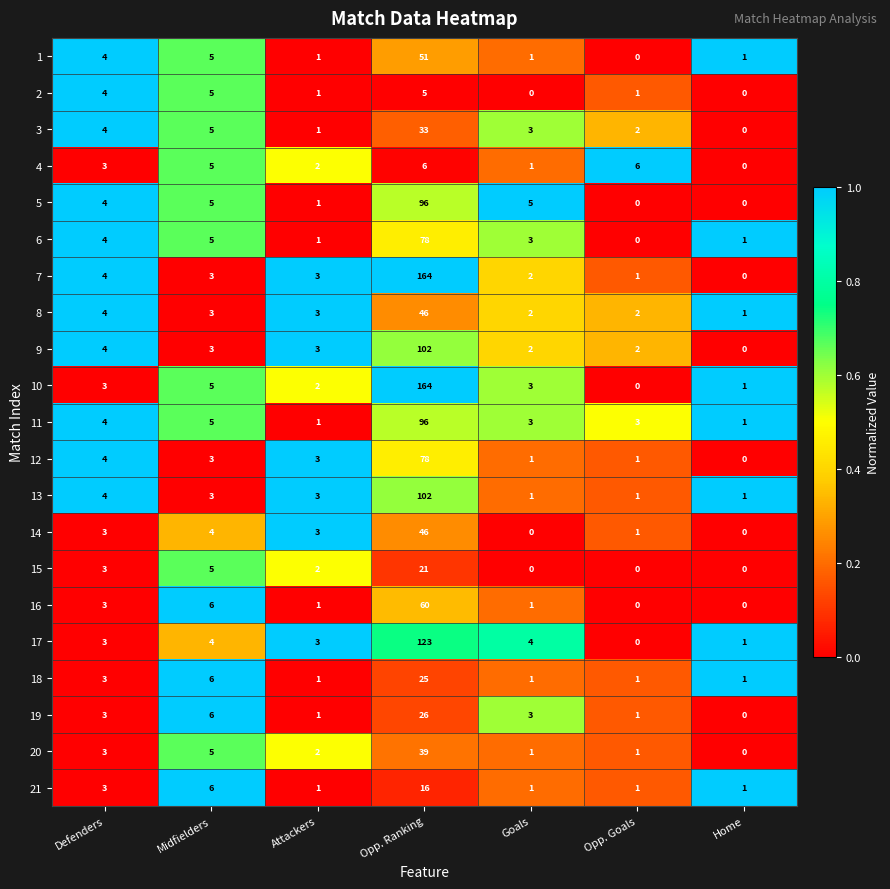

At which category is the sum across all series the highest?

Opp. Ranking